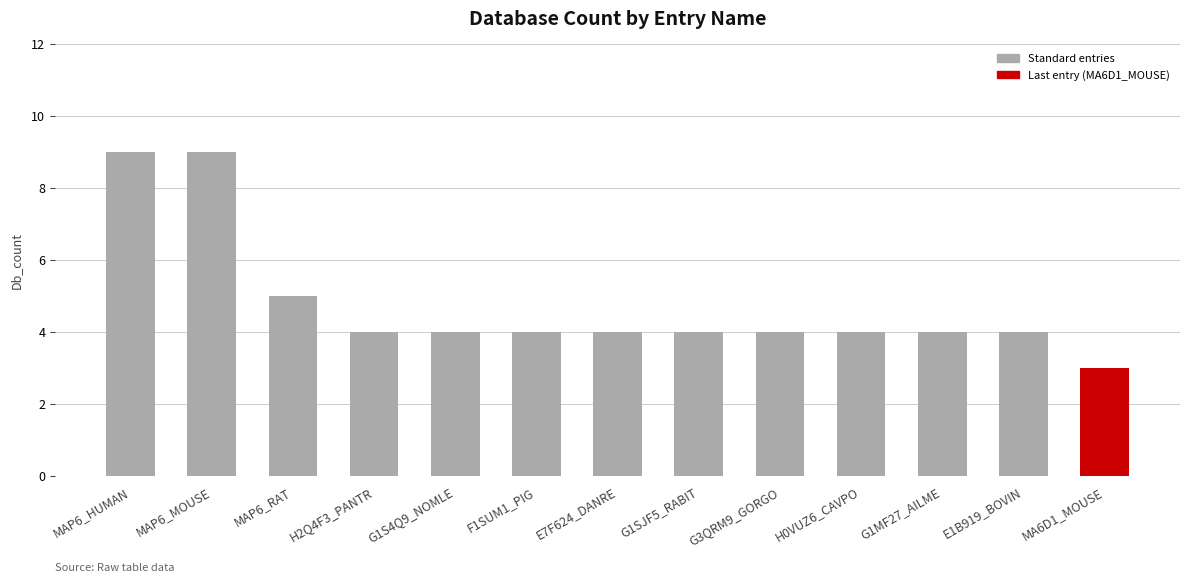

How many values are between 4 and 5?

10